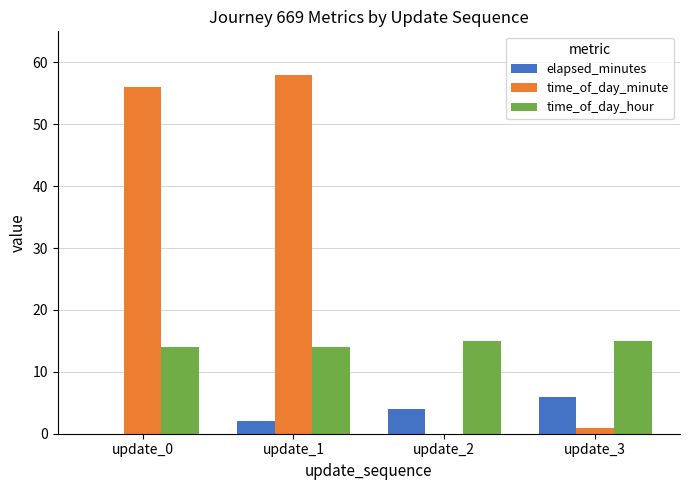

Reading left to right, extract all data points from this chart.

elapsed_minutes: update_0=0	update_1=2	update_2=4	update_3=6
time_of_day_minute: update_0=56	update_1=58	update_2=0	update_3=1
time_of_day_hour: update_0=14	update_1=14	update_2=15	update_3=15